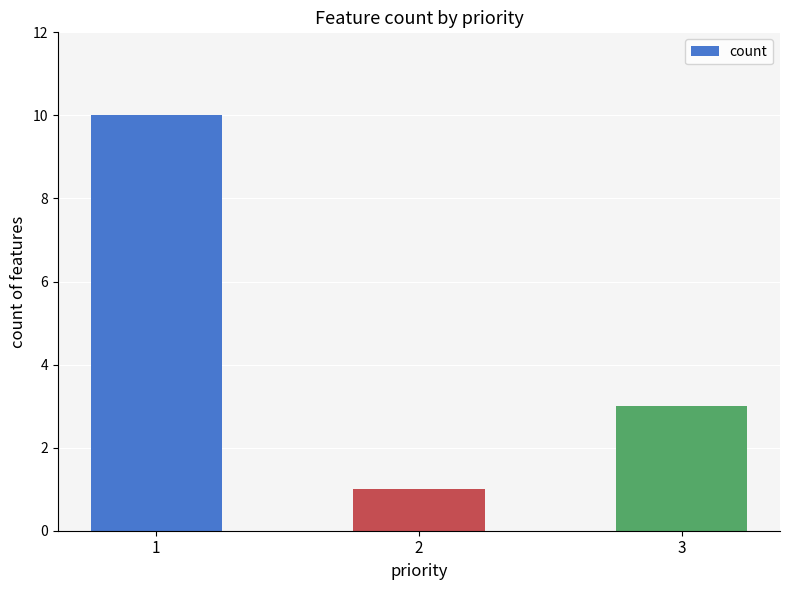

Count the number of data series in this chart.

1